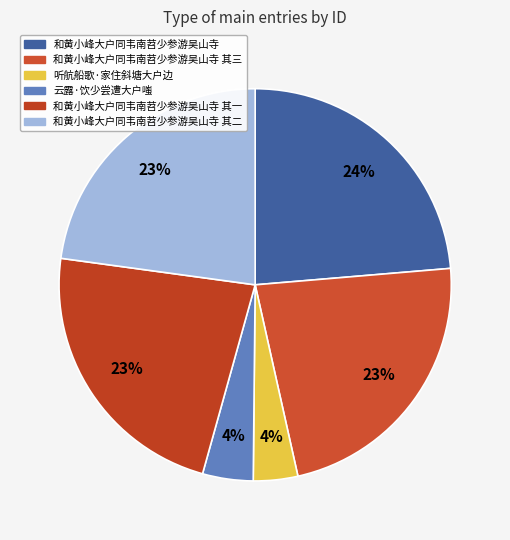

How many segments does this pie chart have?

6